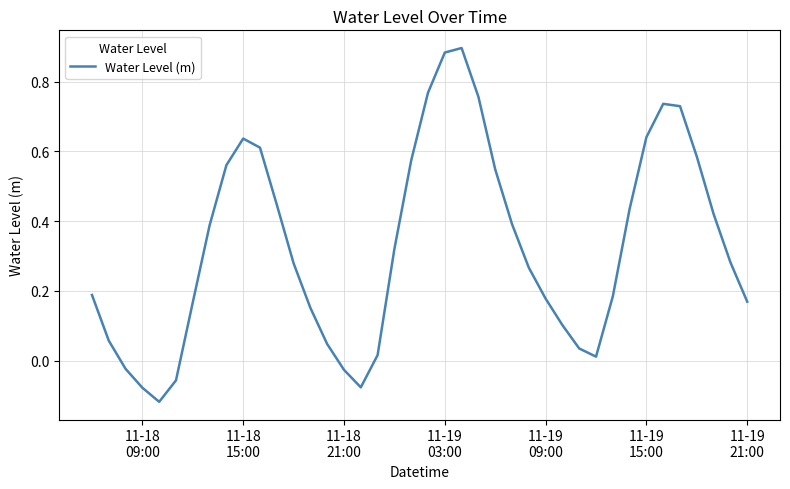

What is the difference between the maximum and minimum values?

1.0